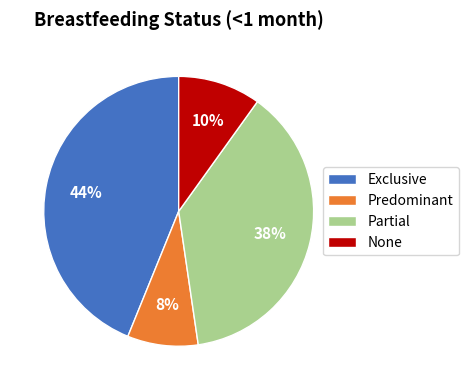

Do Partial and None together represent more than half of the pie?

No